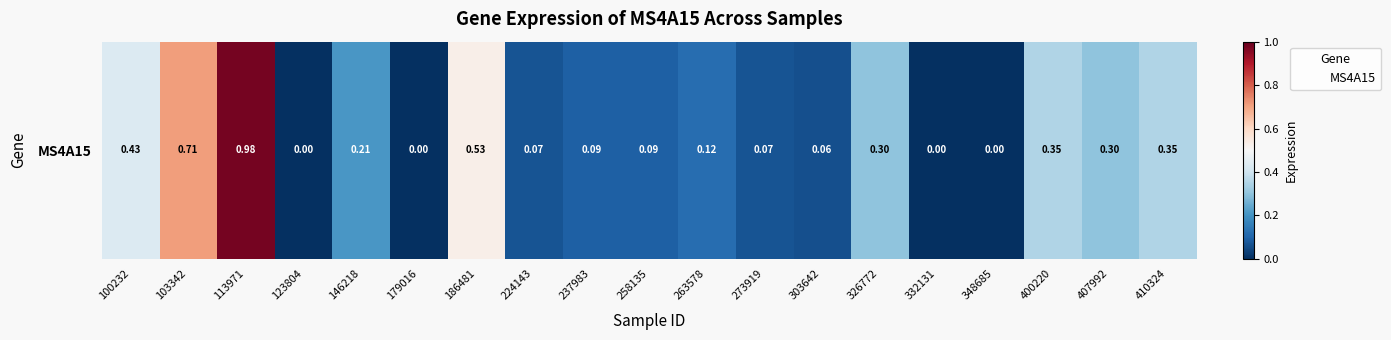

Reading left to right, what are all the values shown in this chart?

0.4	0.7	1.0	0.0	0.2	0.0	0.5	0.1	0.1	0.1	0.1	0.1	0.1	0.3	0.0	0.0	0.3	0.3	0.3